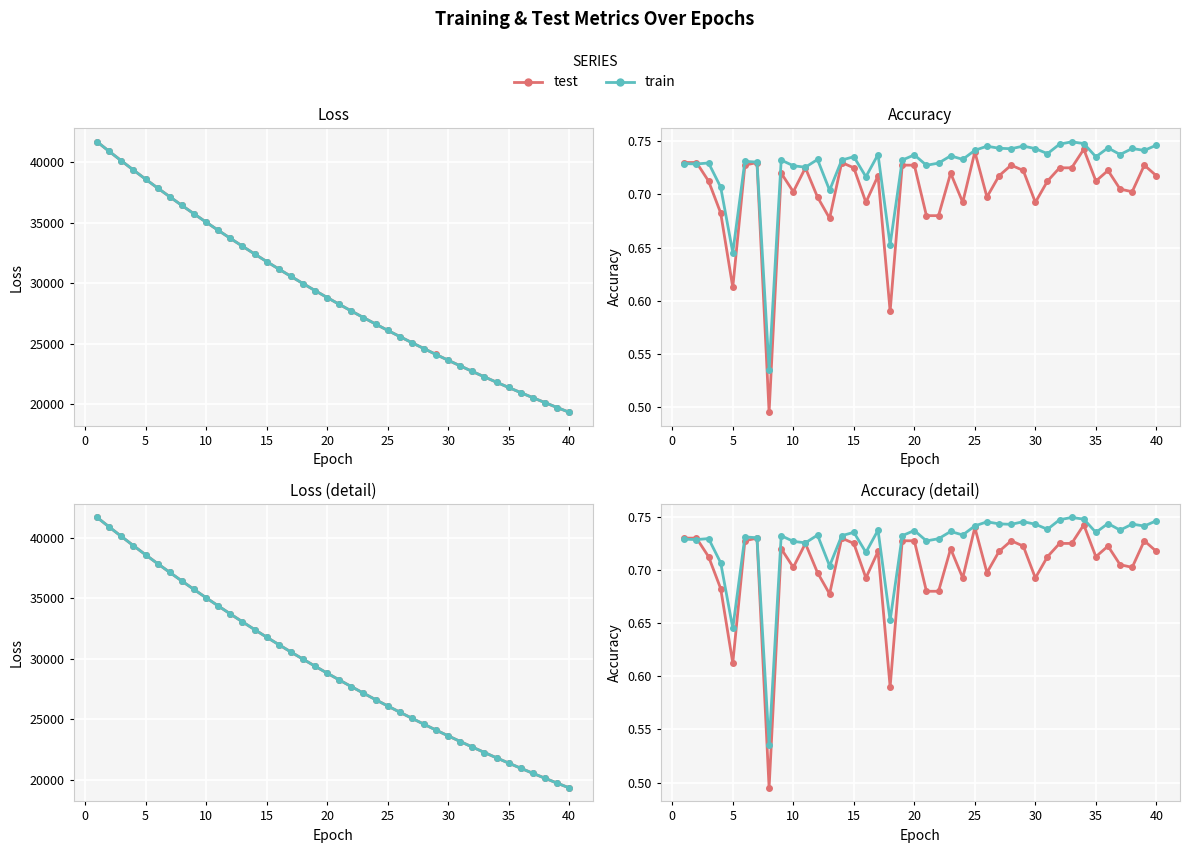

True or false: test_loss and test_accuracy intersect in this chart.

False